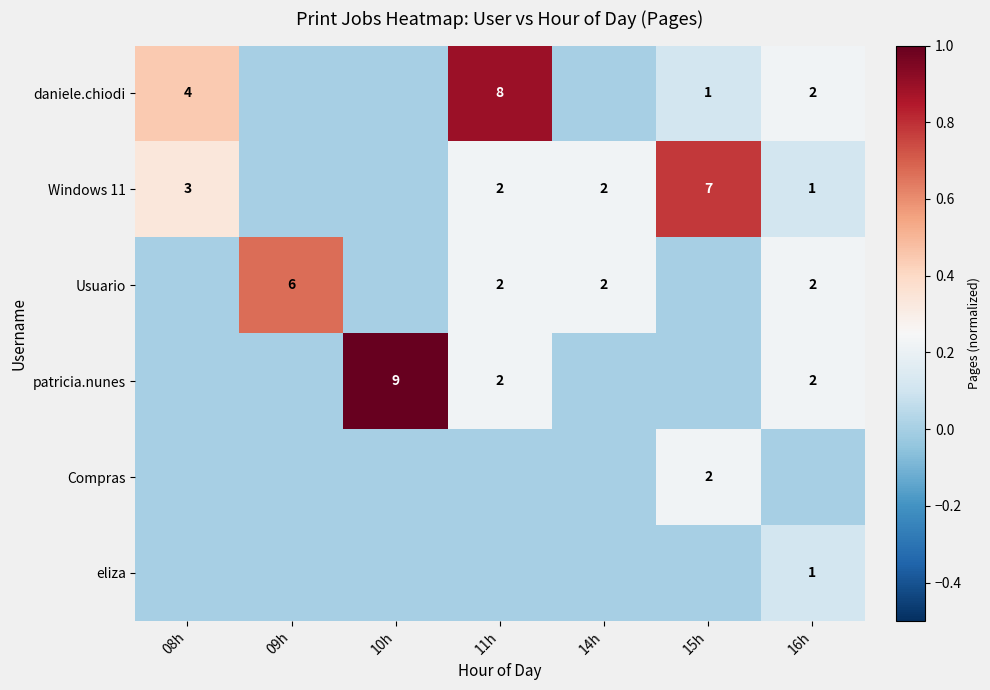

Which has a higher value, 15h or 08h?

08h